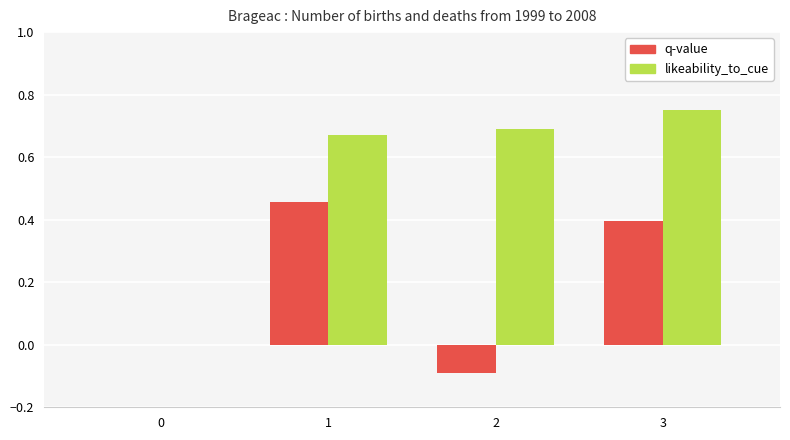

Which series has the largest total across all categories?

likeability_to_cue